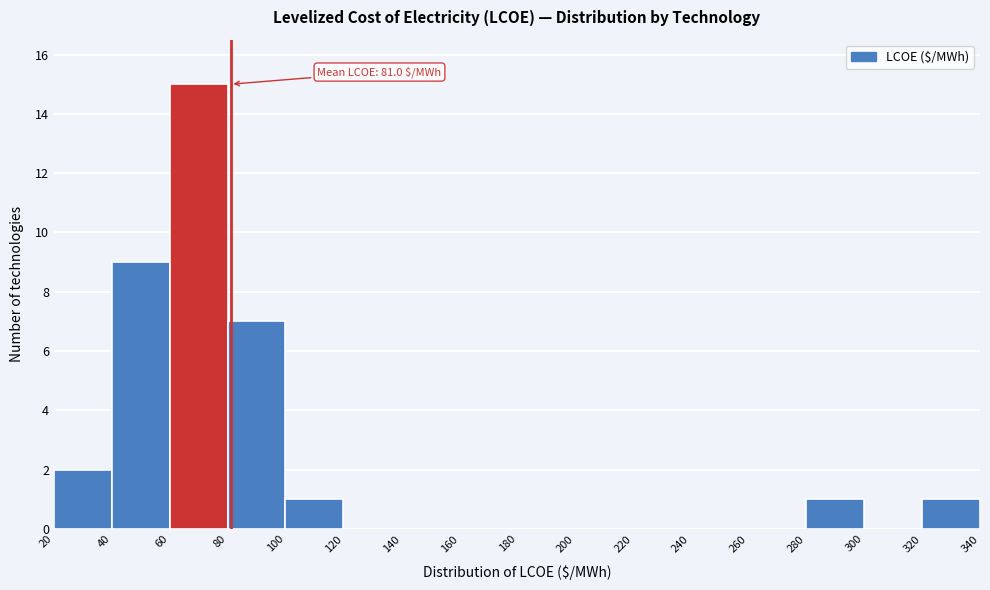

Which range on the x-axis has the tallest bar?

60 to 80